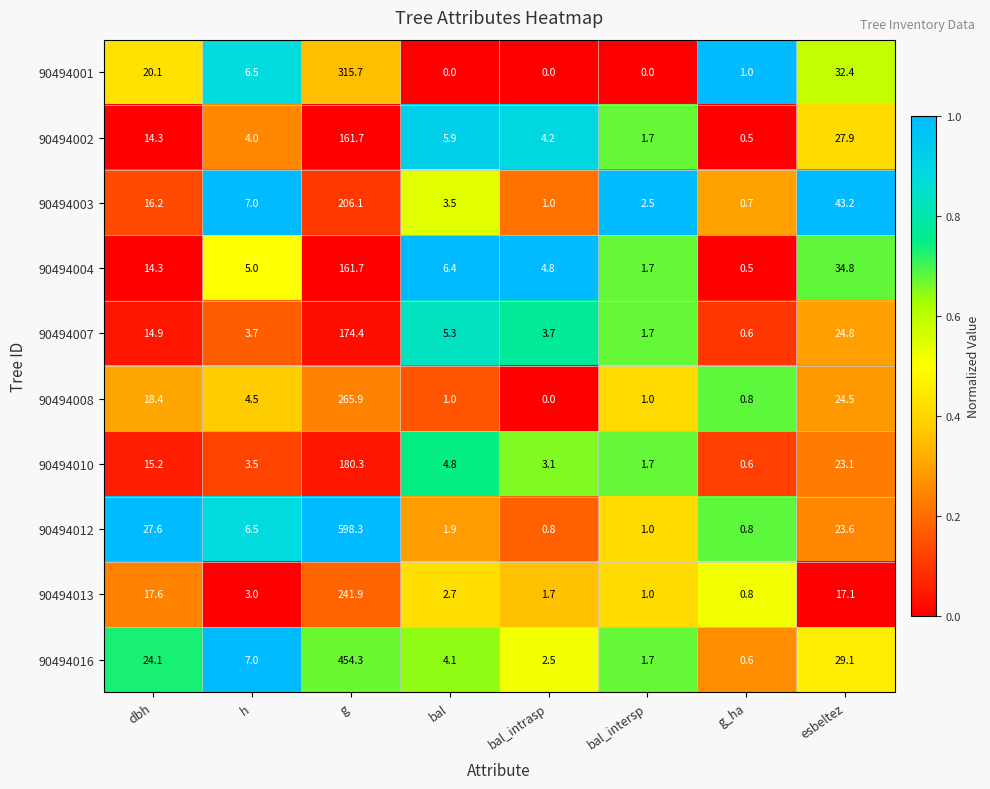

Rank the categories by 90494016 value from highest to lowest.

g, esbeltez, dbh, h, bal, bal_intrasp, bal_intersp, g_ha